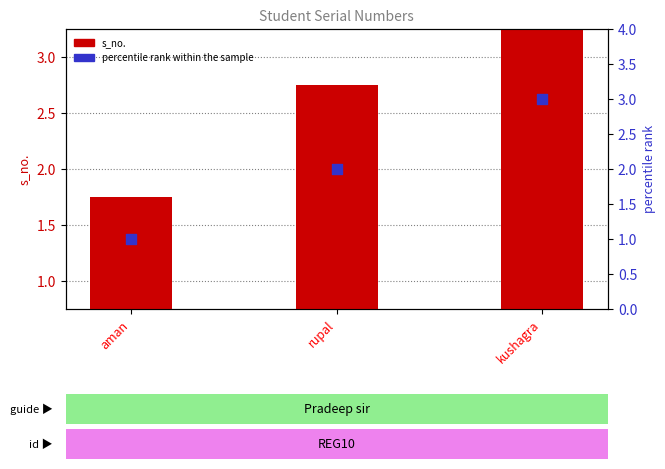

Is the value of percentile rank within the sample at aman greater than the value of s_no. at aman?

No